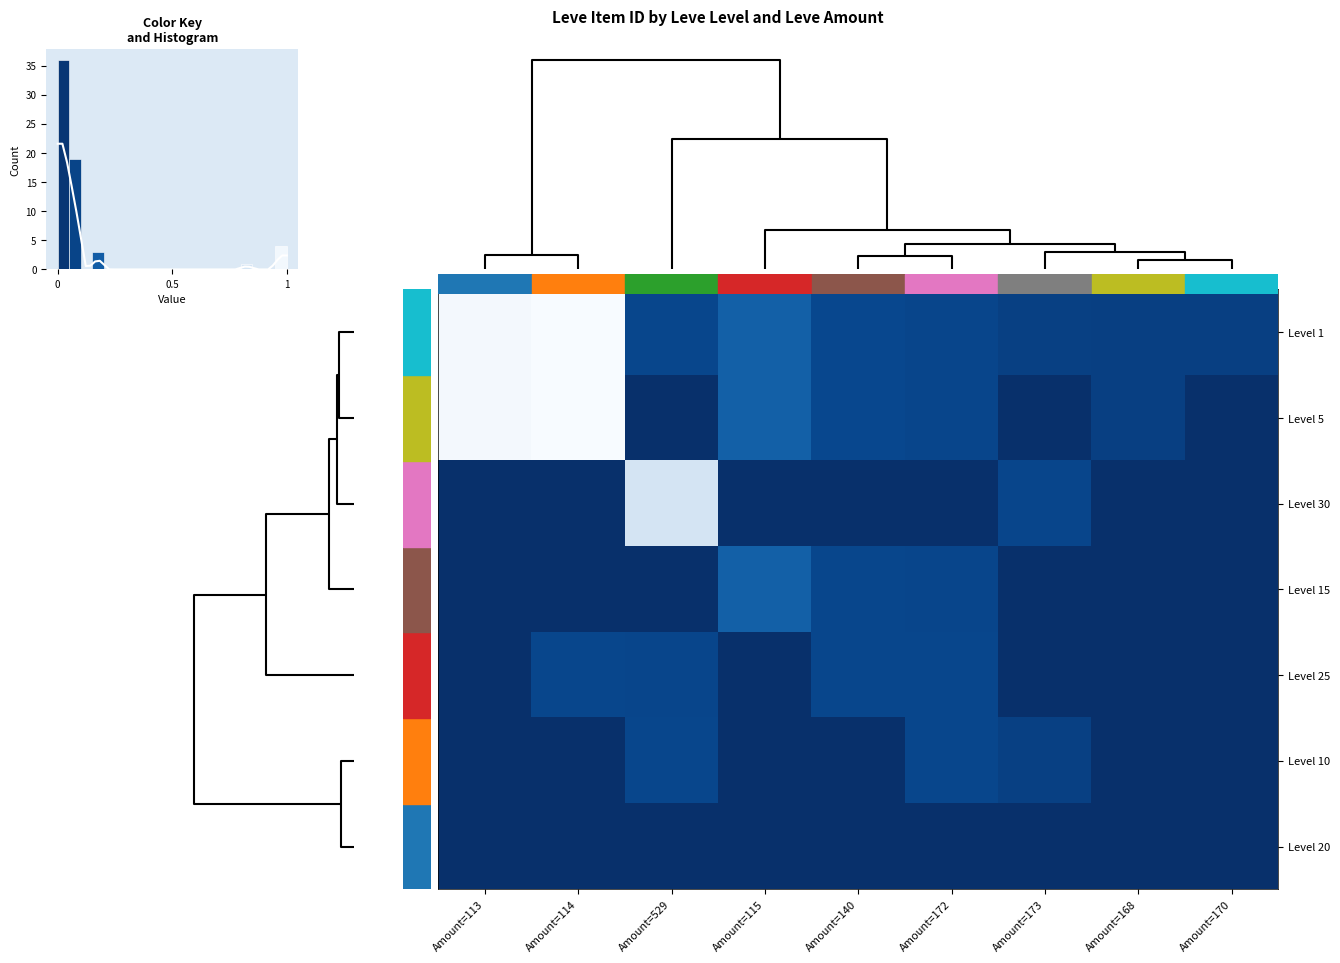

The Level 1 series shows 0.0 at Amount=168. True or false?

False